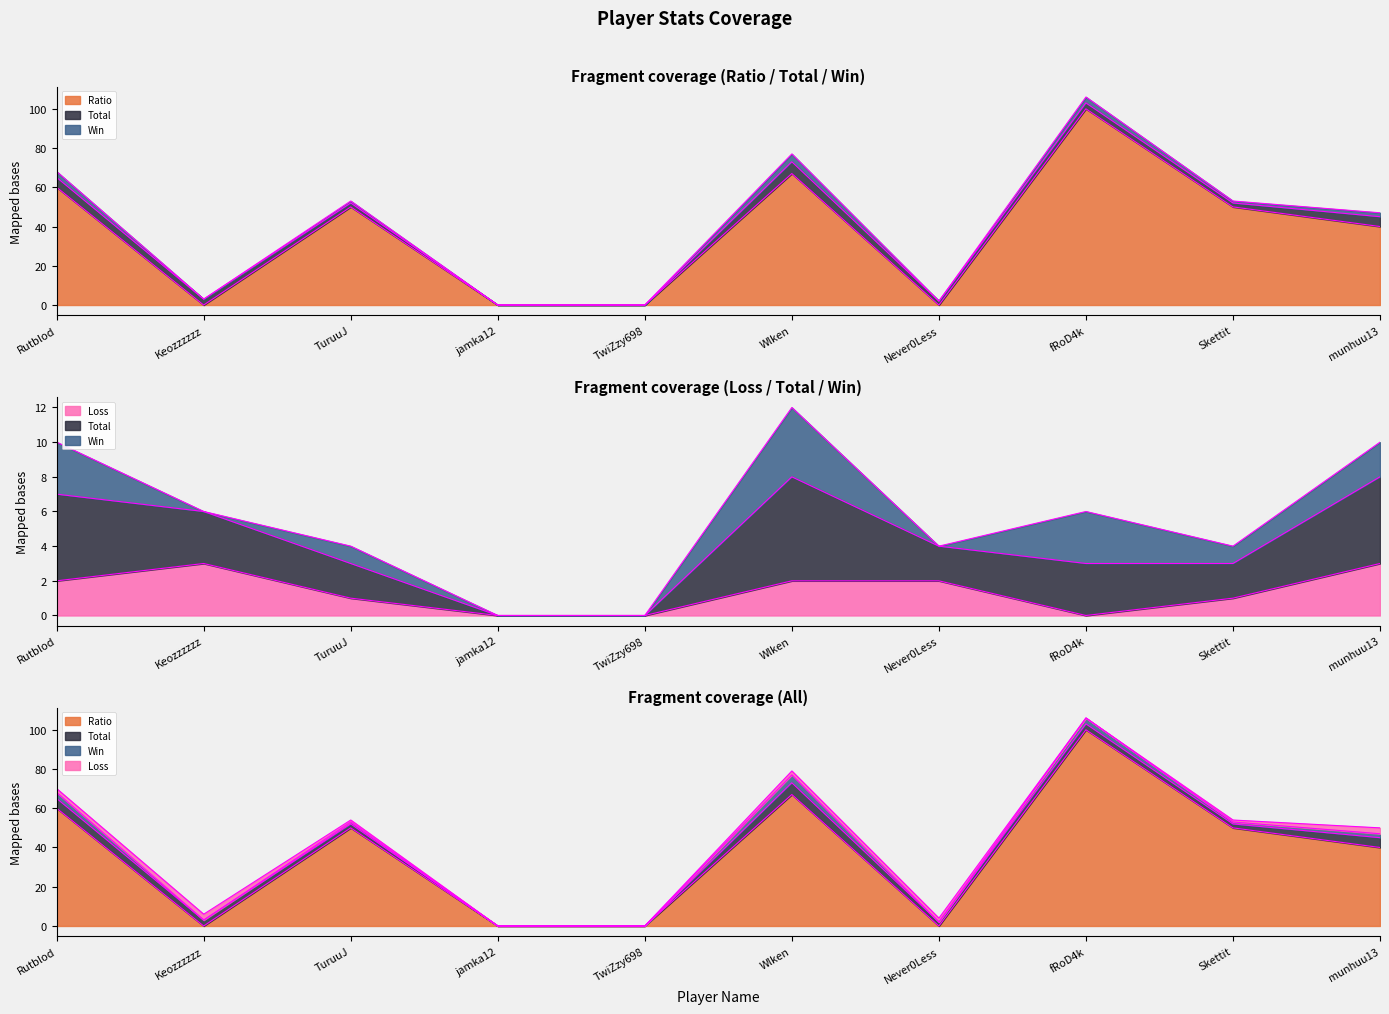

What is the difference between the Ratio values at Wlken and jamka12?

67